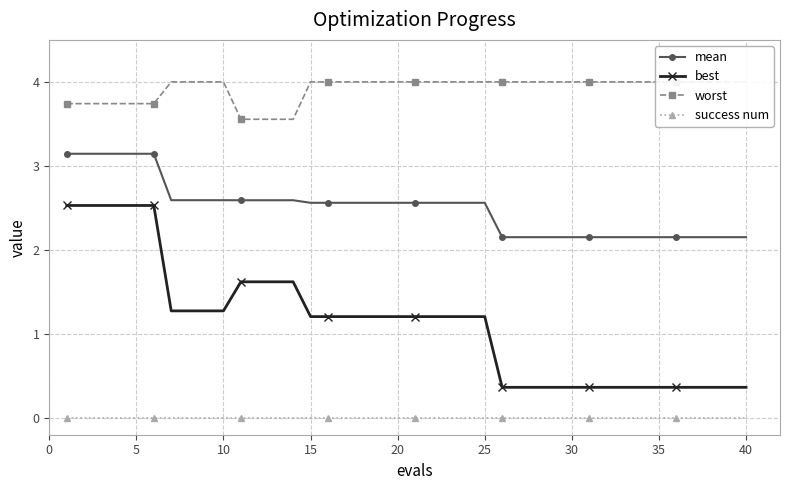

True or false: mean and success num intersect in this chart.

False